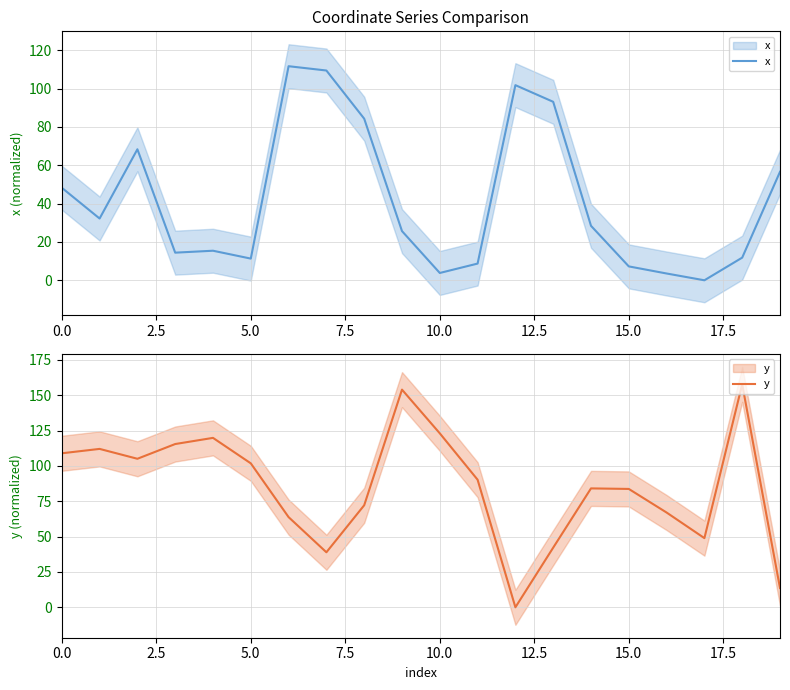

How many values in the y series are below 90?

10